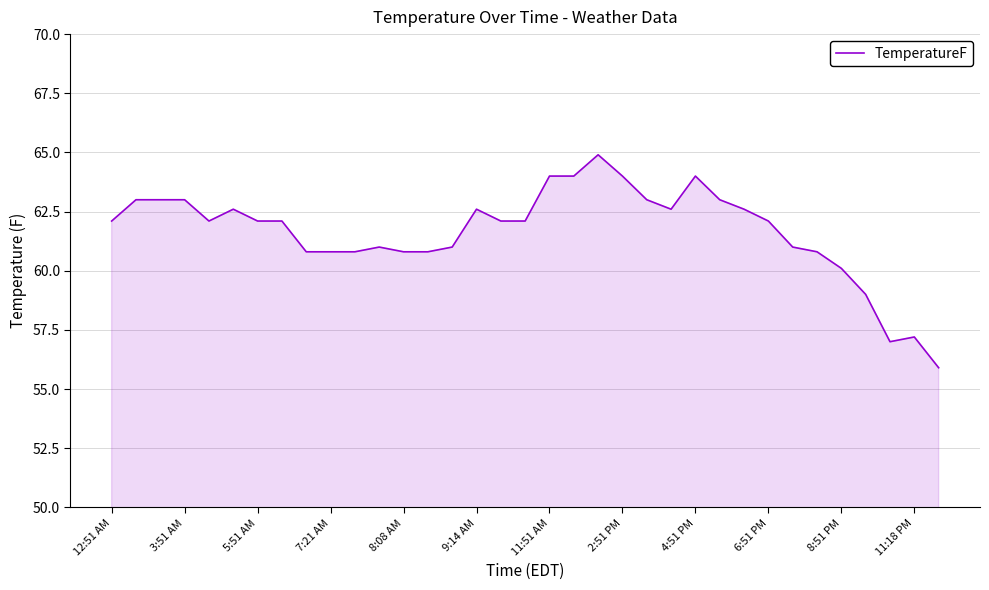

Does the chart have visible grid lines?

Yes